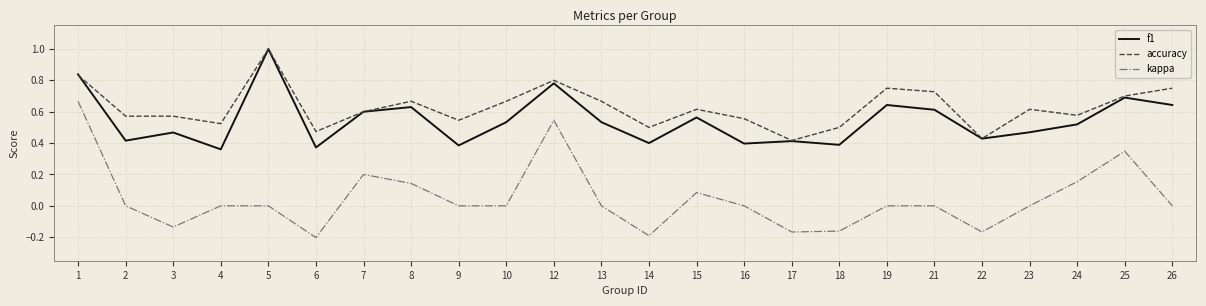

What is the total value across all series at 24?

1.3